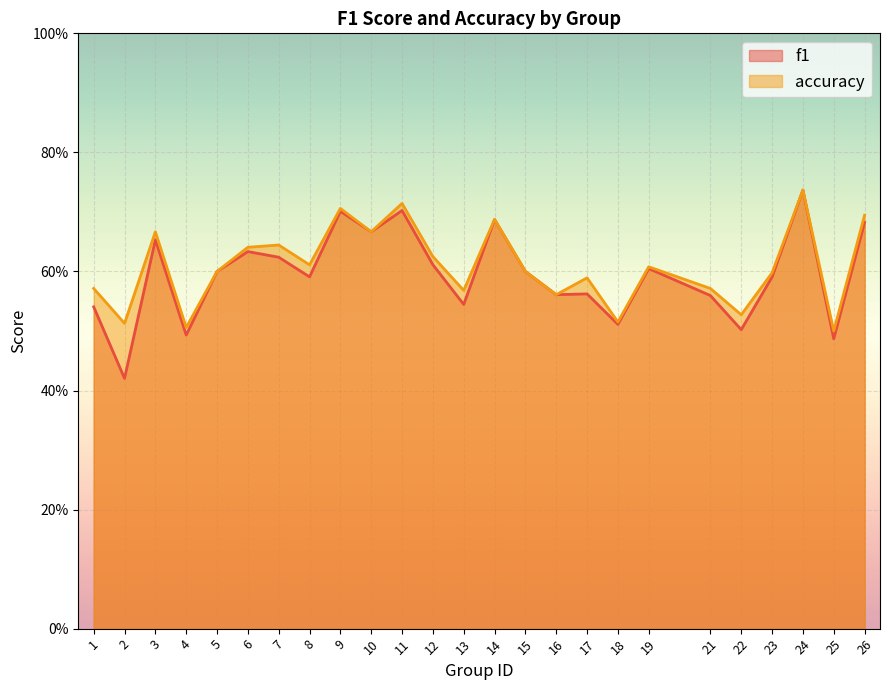

True or false: f1 and accuracy cross at least once.

False